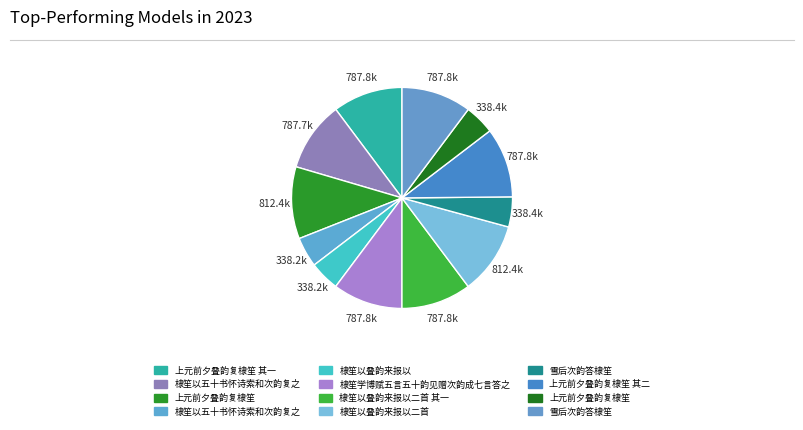

Count the number of slices in the pie.

12